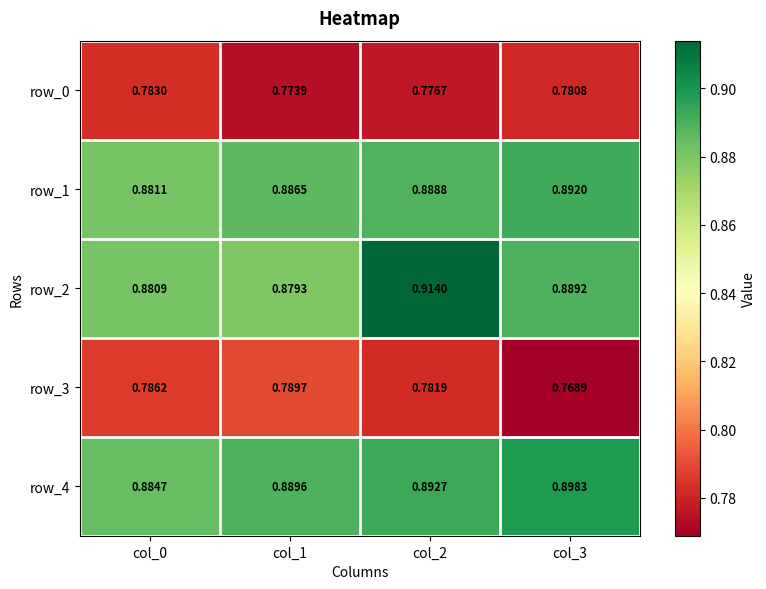

What is the sum of the row_1 values at col_3 and col_0?

1.8